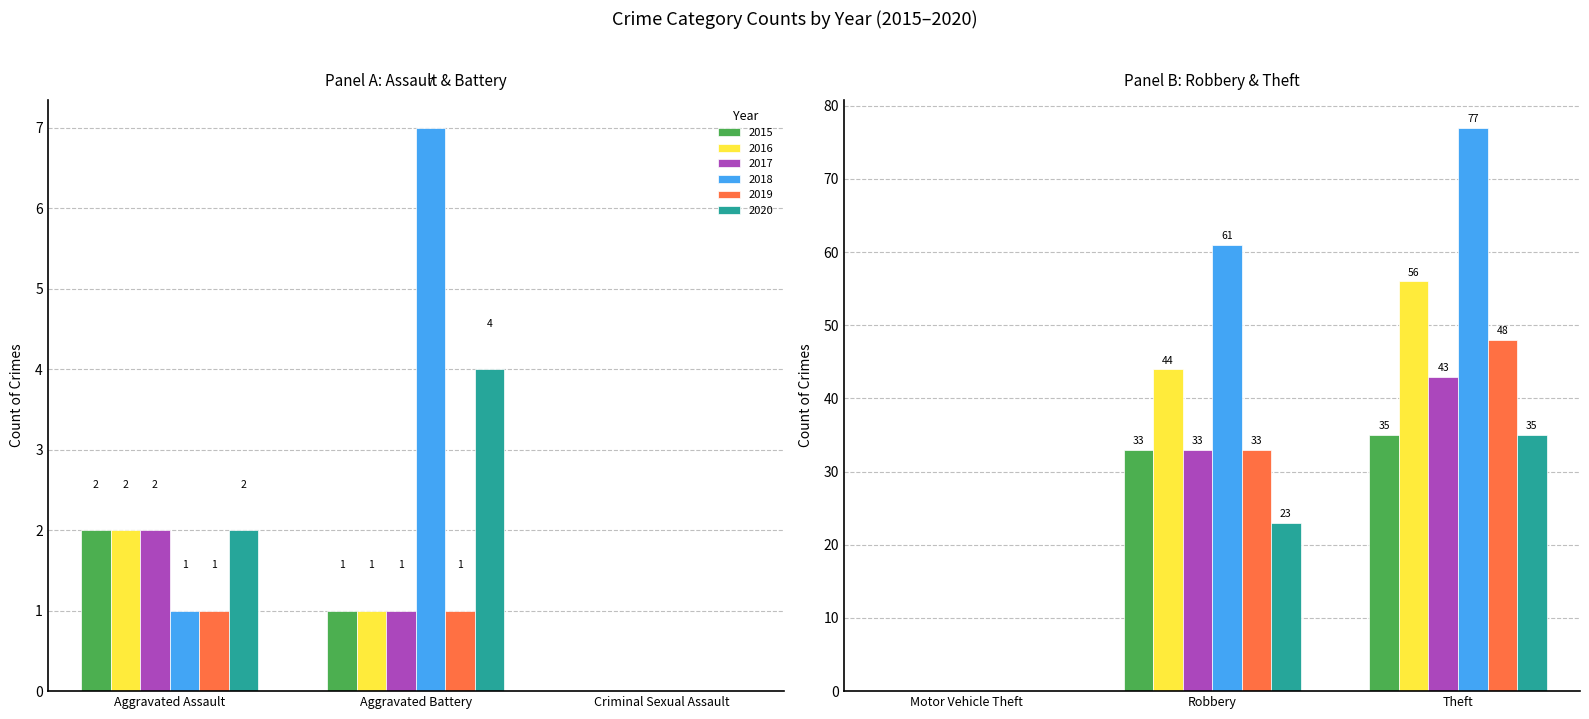

What is the value of the 2015 bar at the 6th from the left?

35